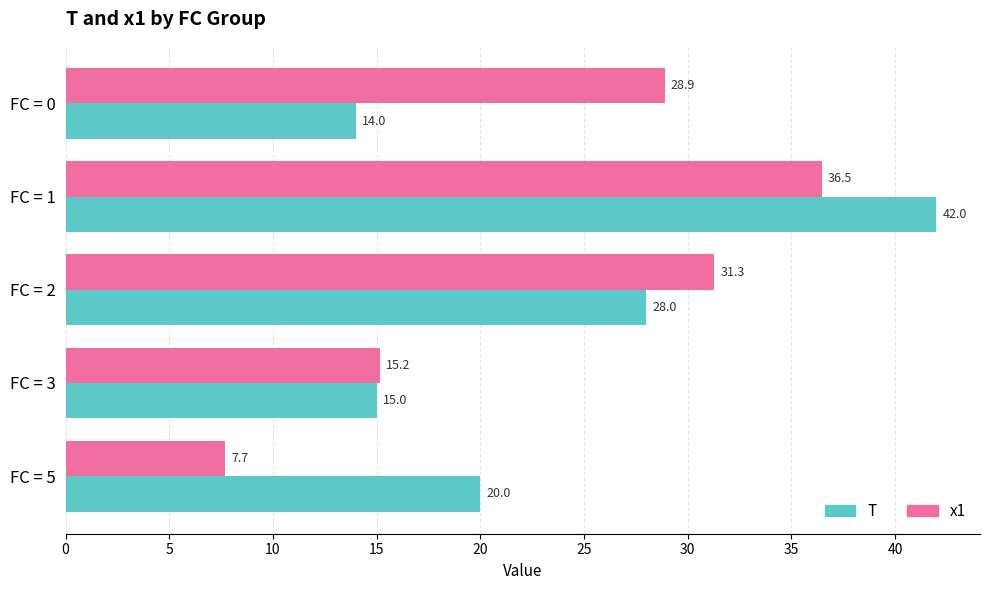

Which series has the largest total across all categories?

x1